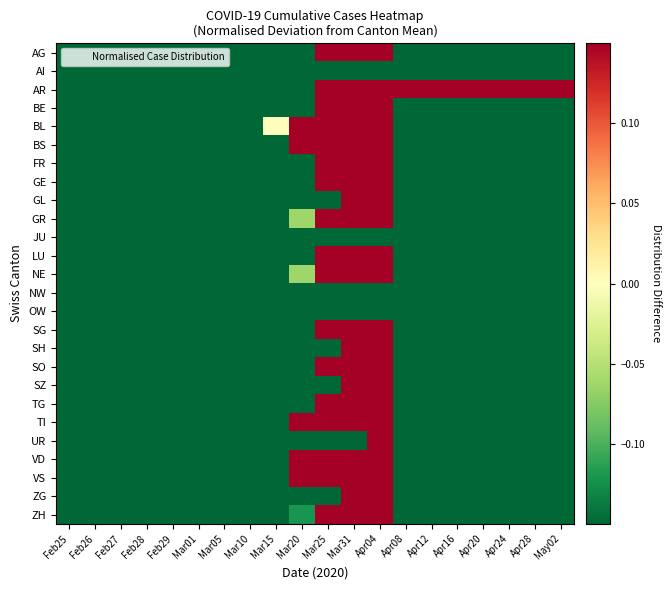

What is the total value across all series at May02?

-3.6